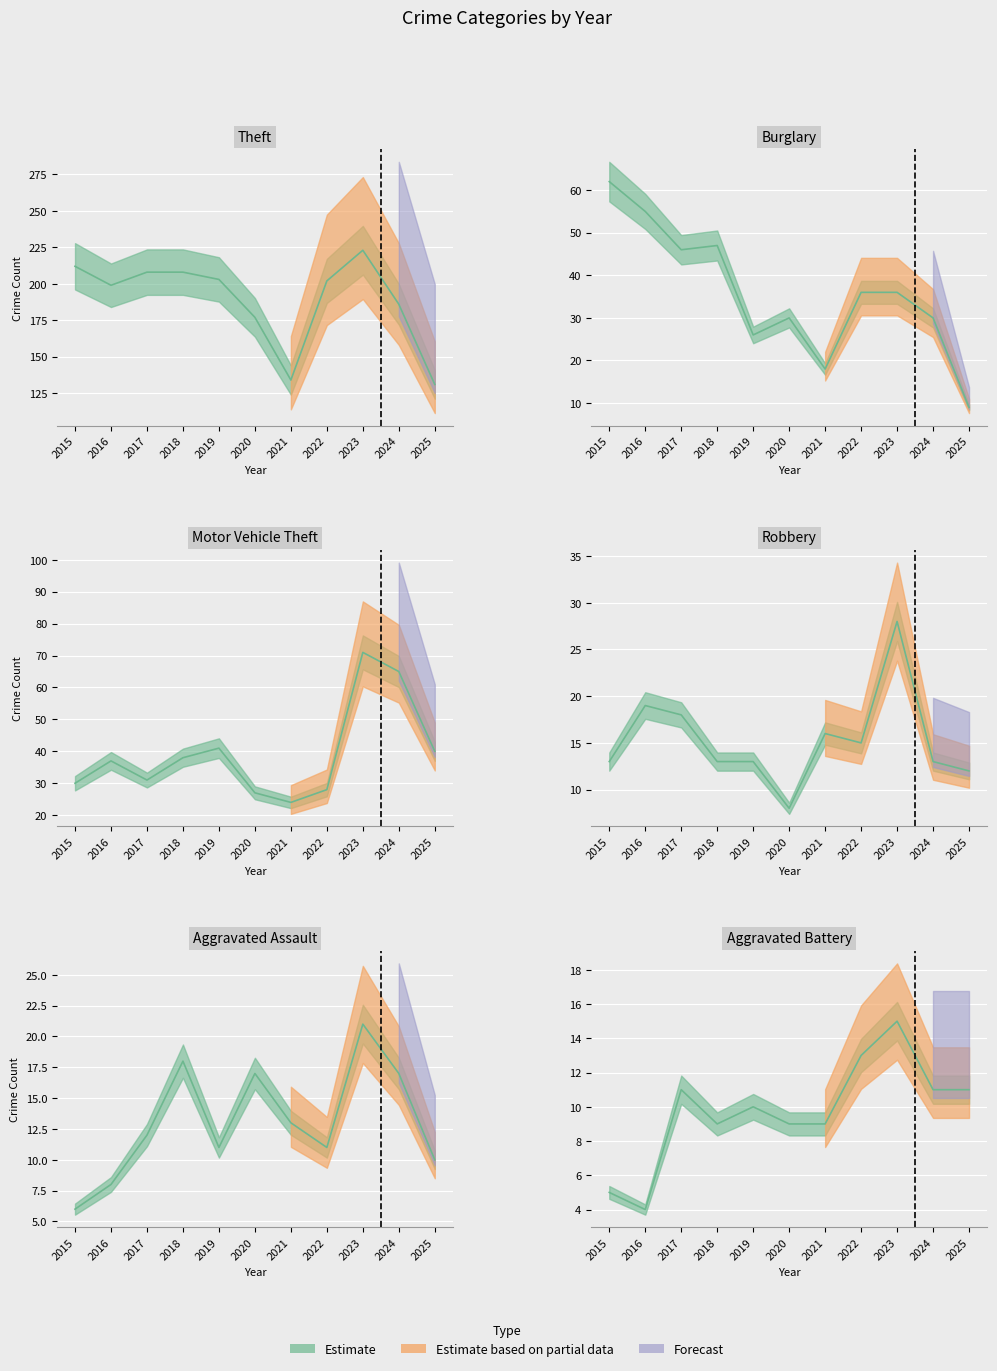

What is the difference between the Motor Vehicle Theft values at 2018 and 2023?

33